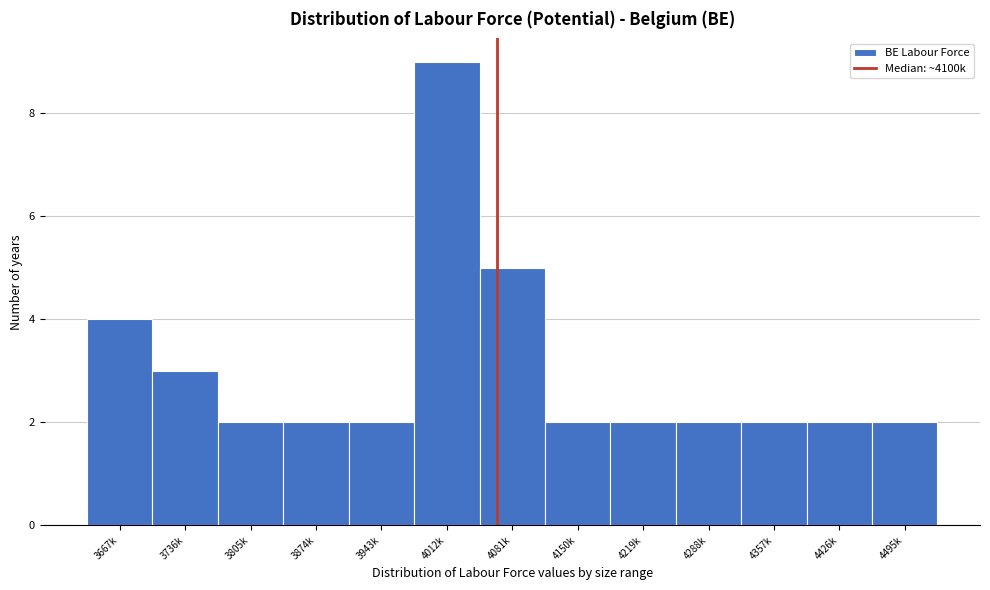

Reading left to right, what are all the values shown in this chart?

4	3	2	2	2	9	5	2	2	2	2	2	2